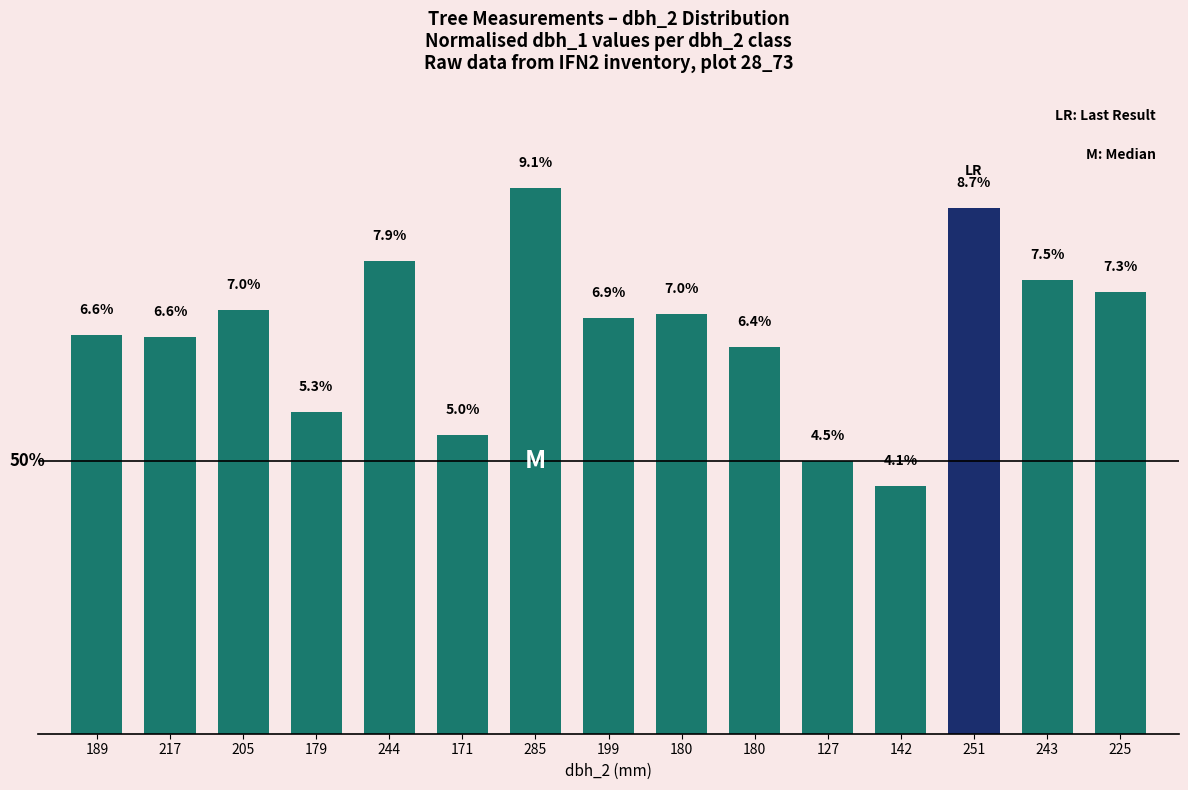

List the labels in order of value, smallest first.

142, 127, 171, 179, 180, 217, 189, 199, 180, 205, 225, 243, 244, 251, 285